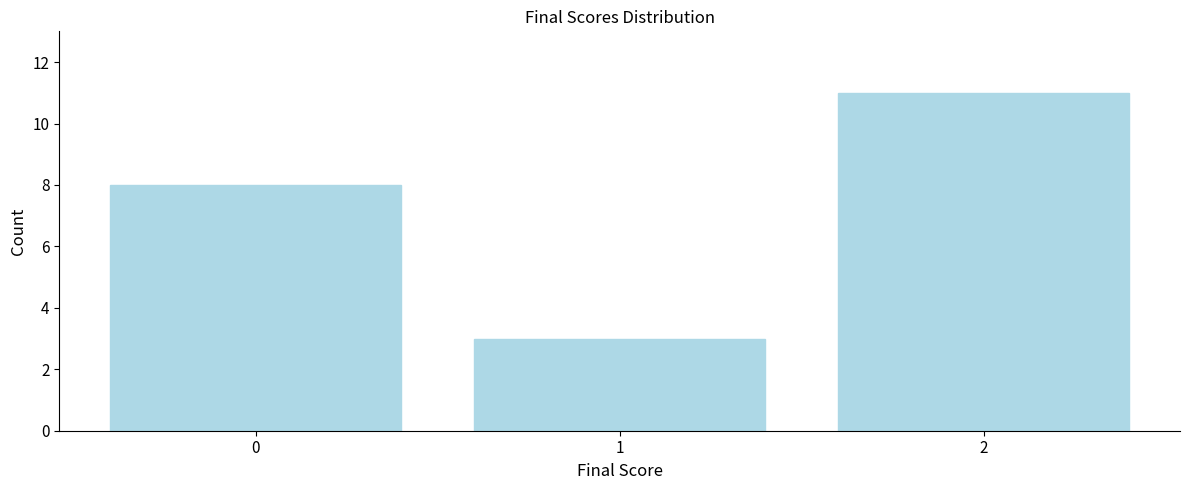

Reading right to left, what are all the values shown in this chart?

2=11	1=3	0=8